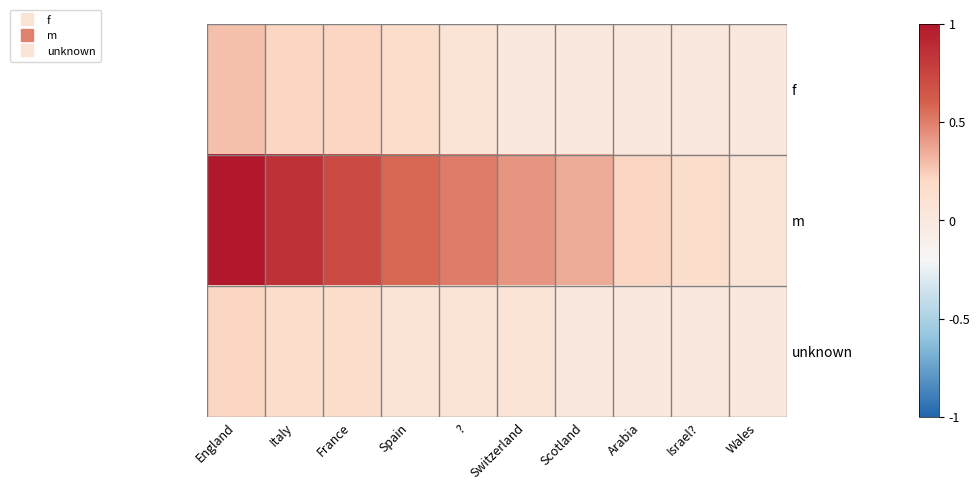

Rank the series at Israel? from highest to lowest value.

m, f, unknown